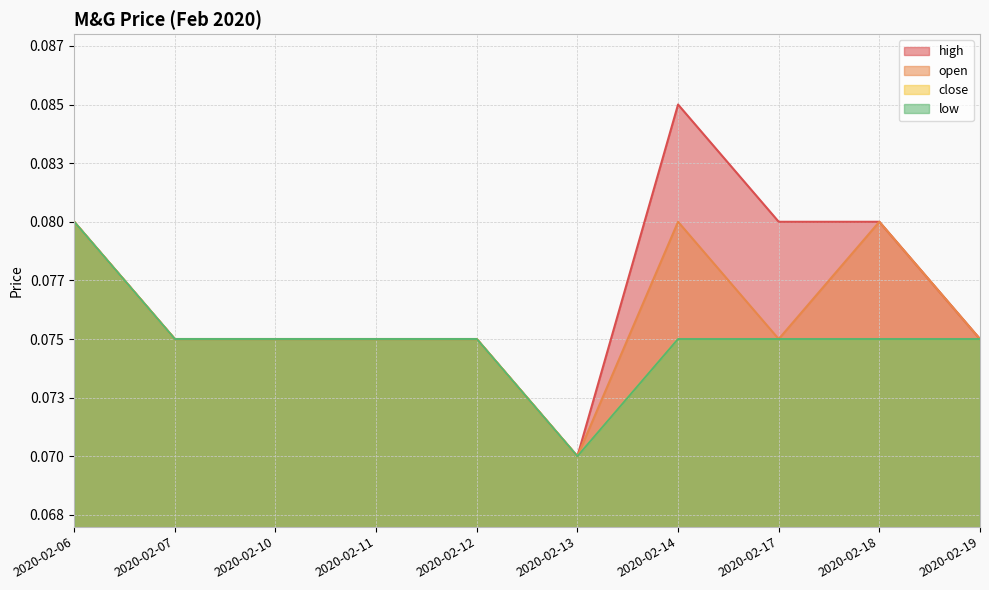

True or false: high has a value of 0.1 at 2020-02-06.

False